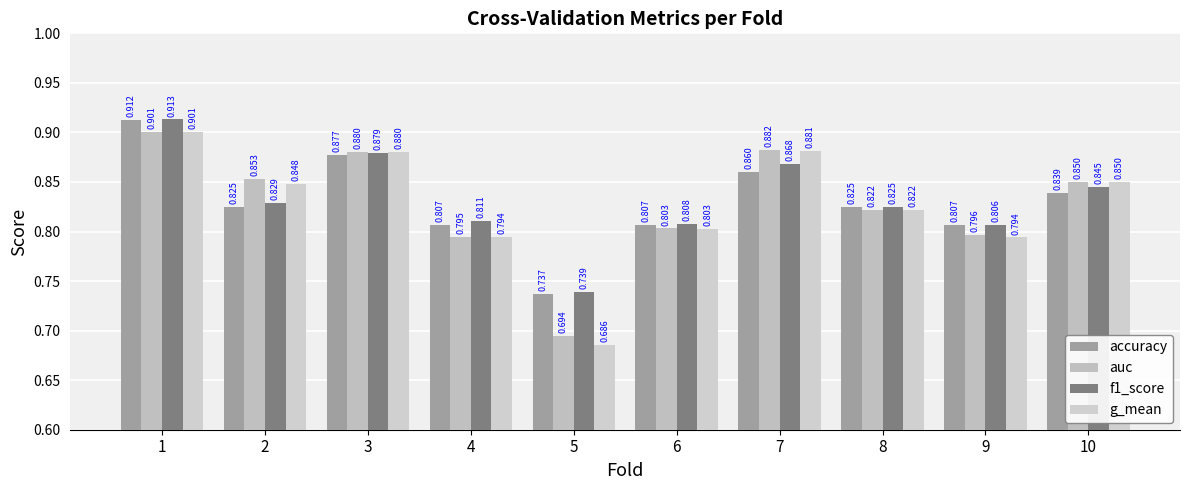

At how many categories does at least one series exceed 0?

10